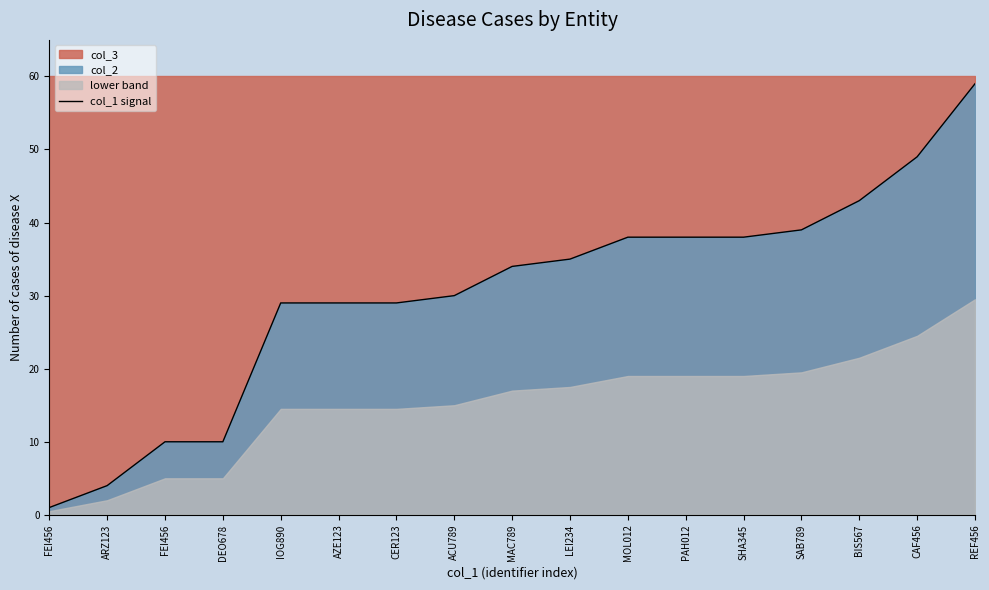

What is the label of the 11th point from the left?

MOL012